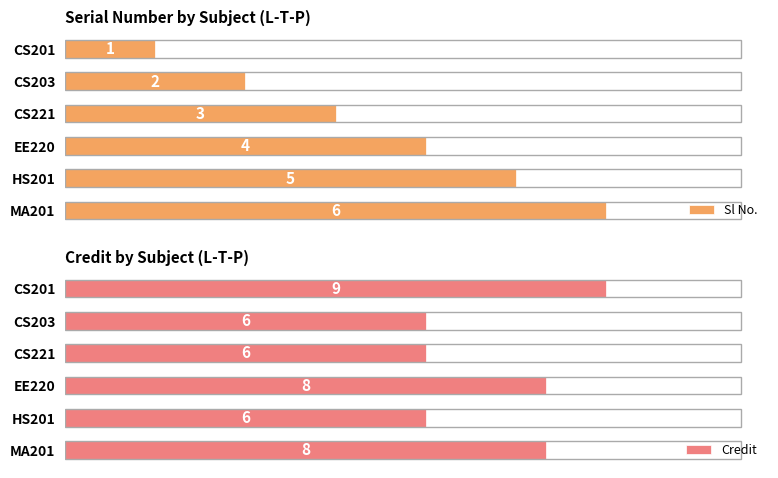

How many groups of bars are there?

6